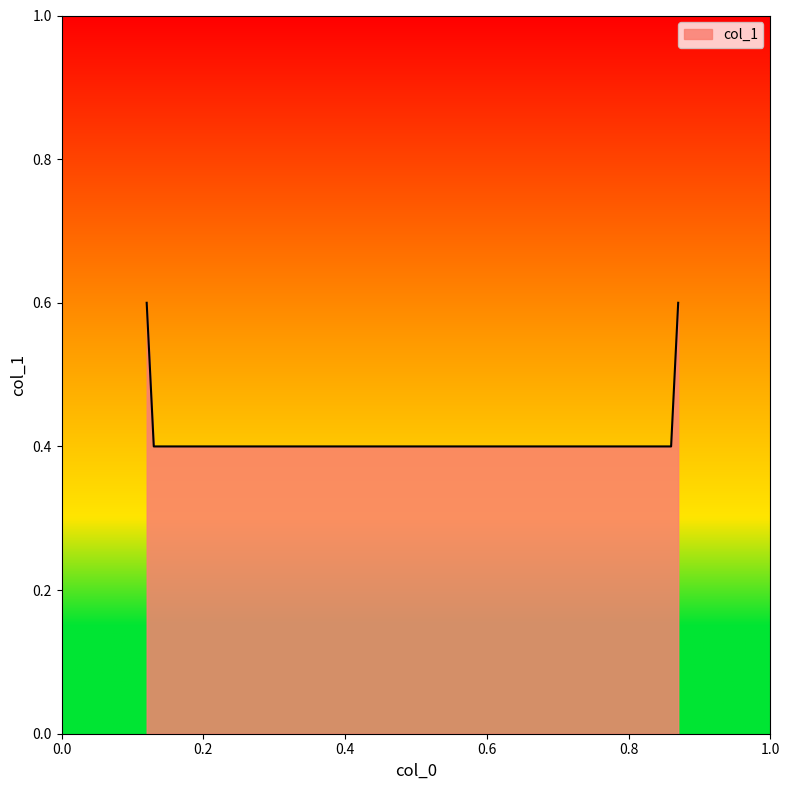

How many values are between 0 and 1?

4